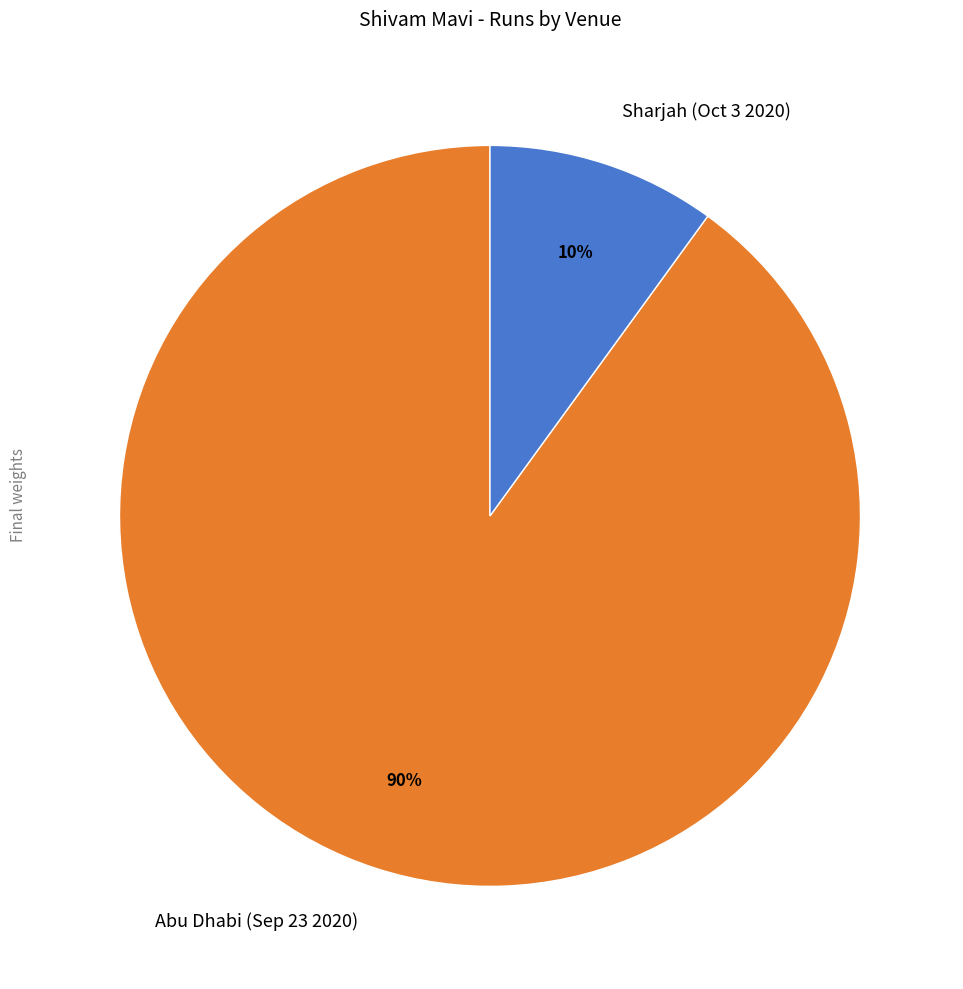

Approximately how many times larger is the value at Abu Dhabi (Sep 23 2020) compared to Sharjah (Oct 3 2020)?

9.0